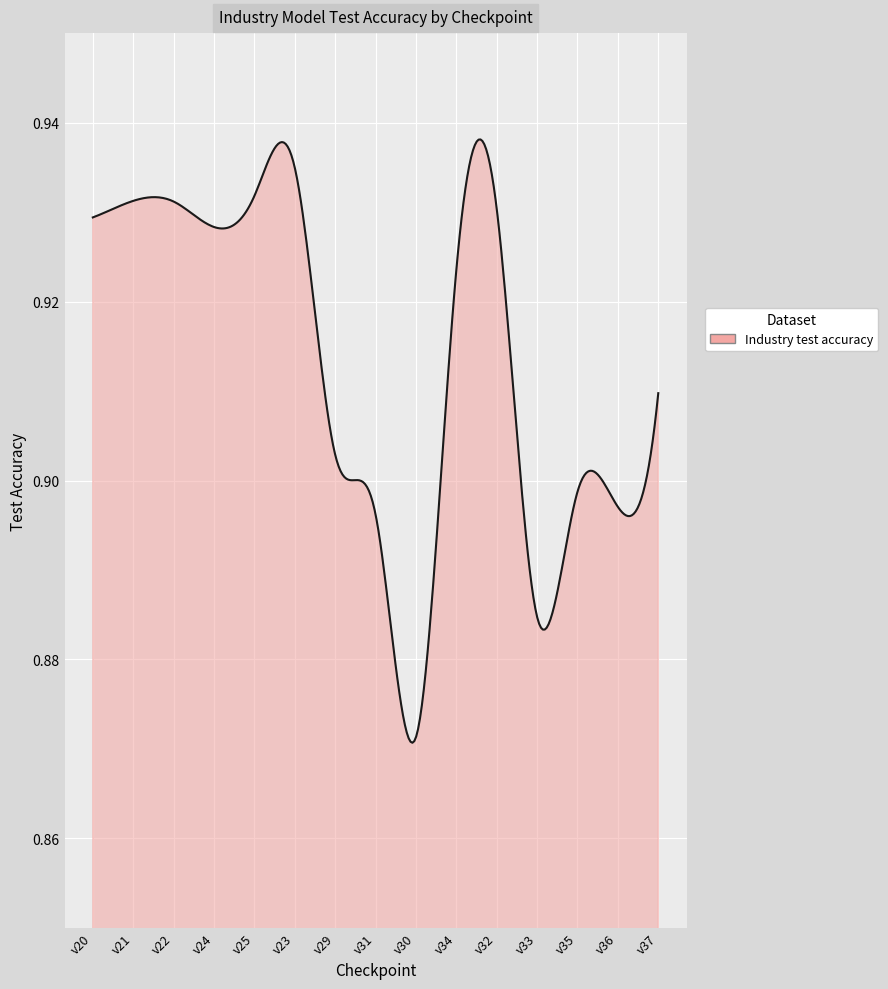

How many categories are shown in the chart?

300